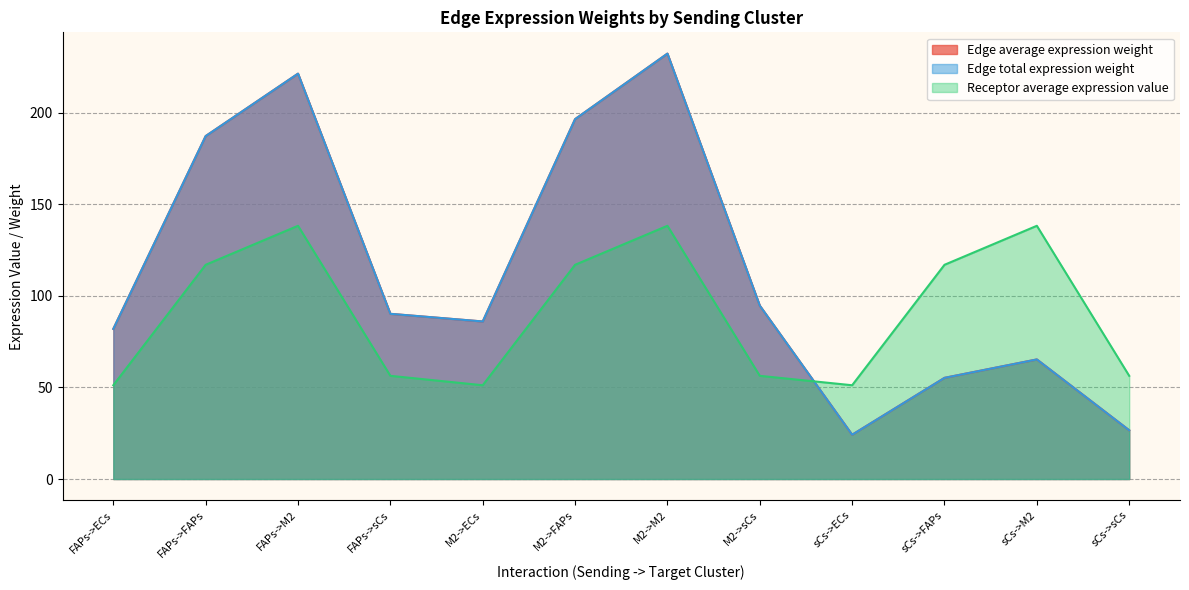

Where is the first local minimum for Edge total expression weight?

M2->ECs